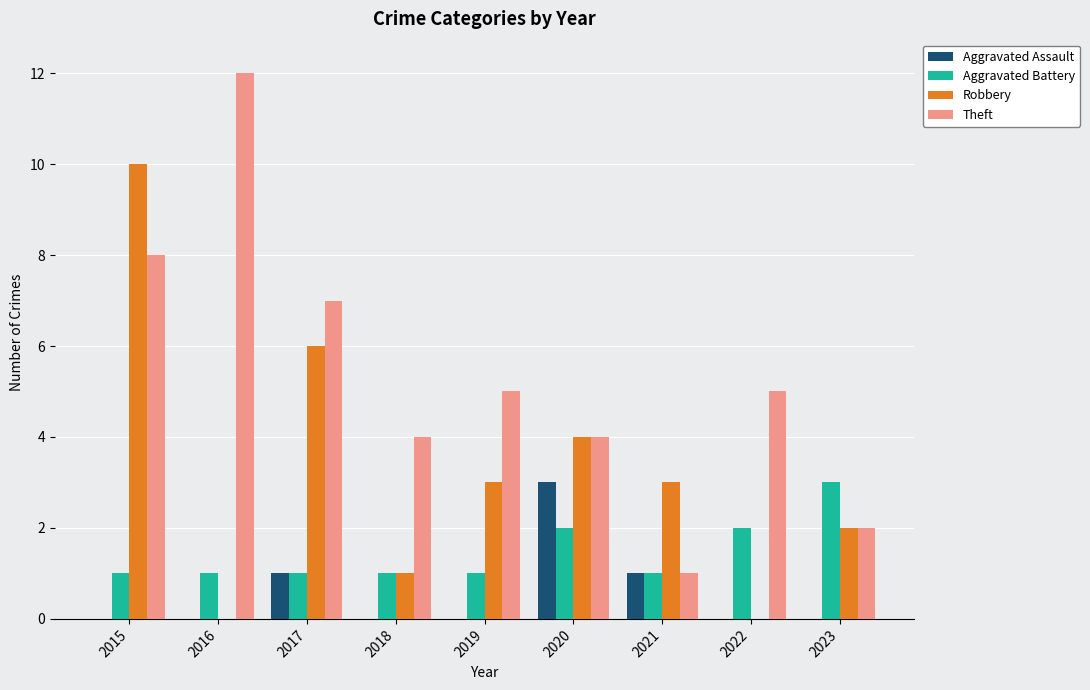

What are all the series names shown in the legend?

Aggravated Assault, Aggravated Battery, Robbery, Theft